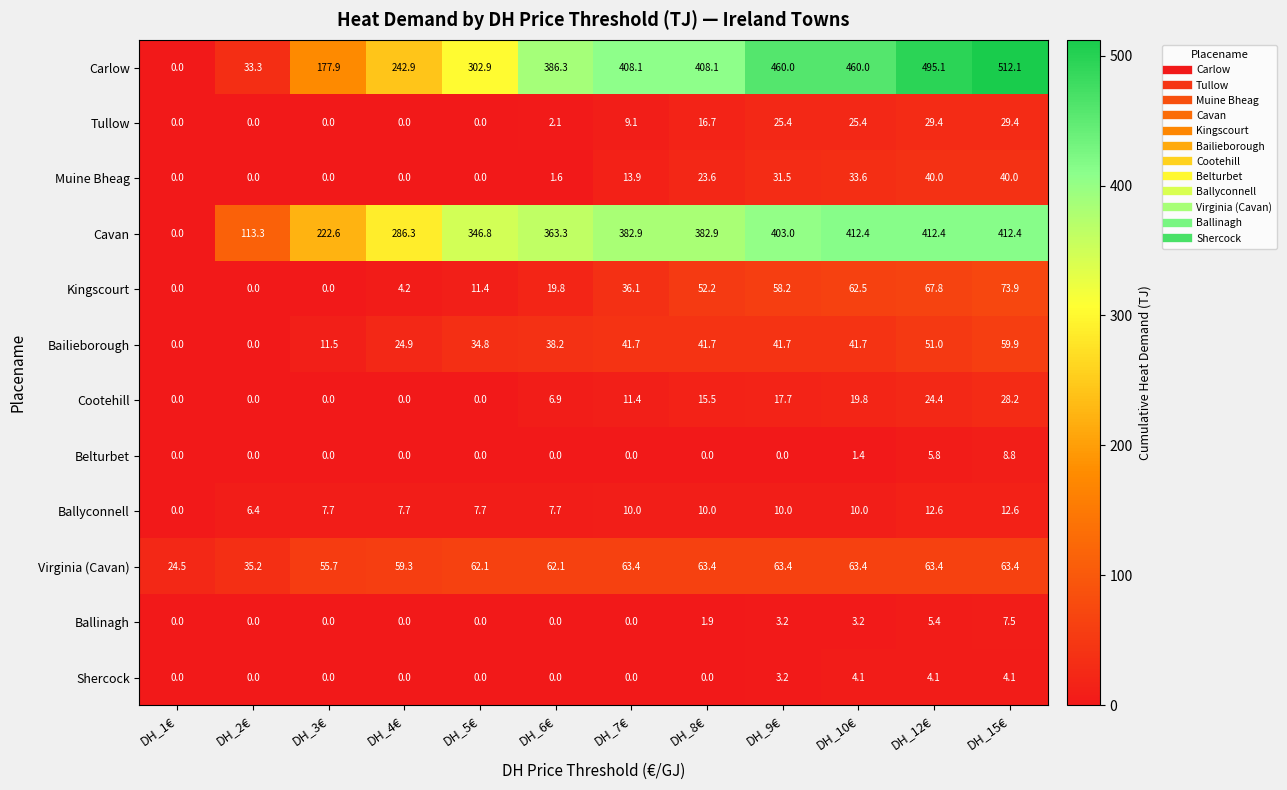

Which series has the widest spread of values?

Carlow